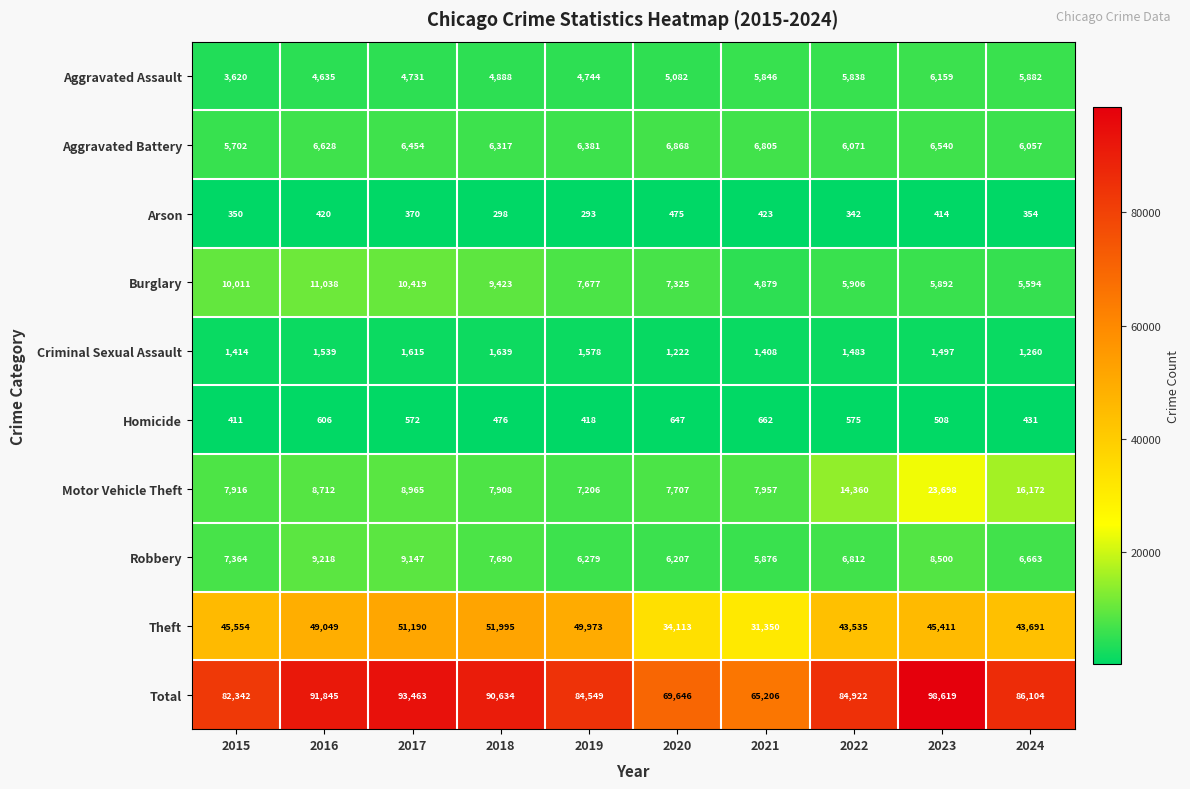

Is it true that Robbery equals 3855 at 2023?

False